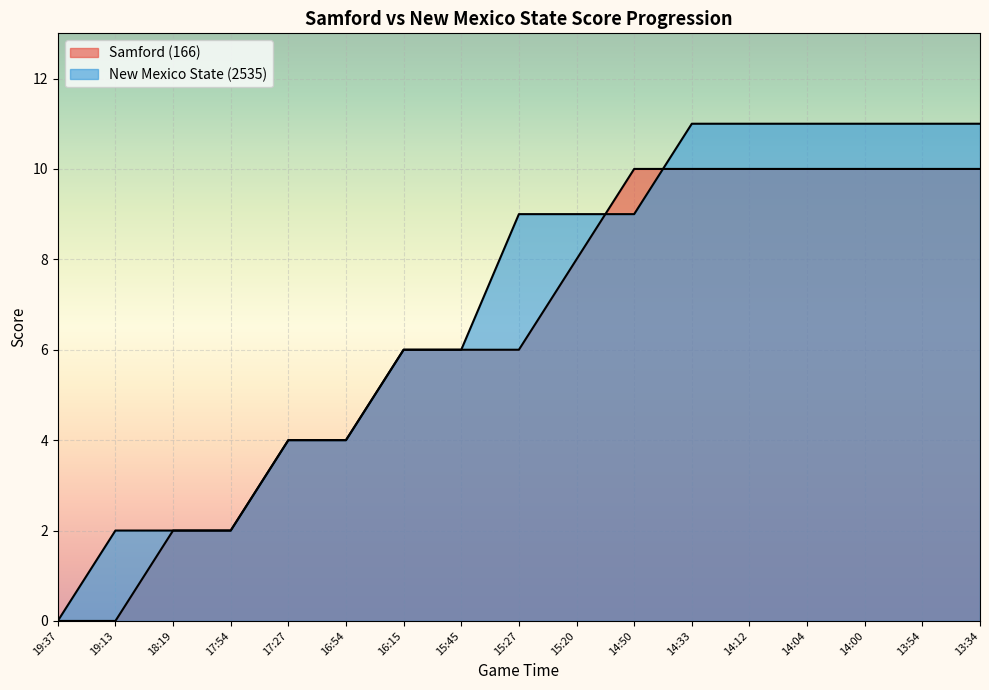

How many lines are shown in the chart?

2